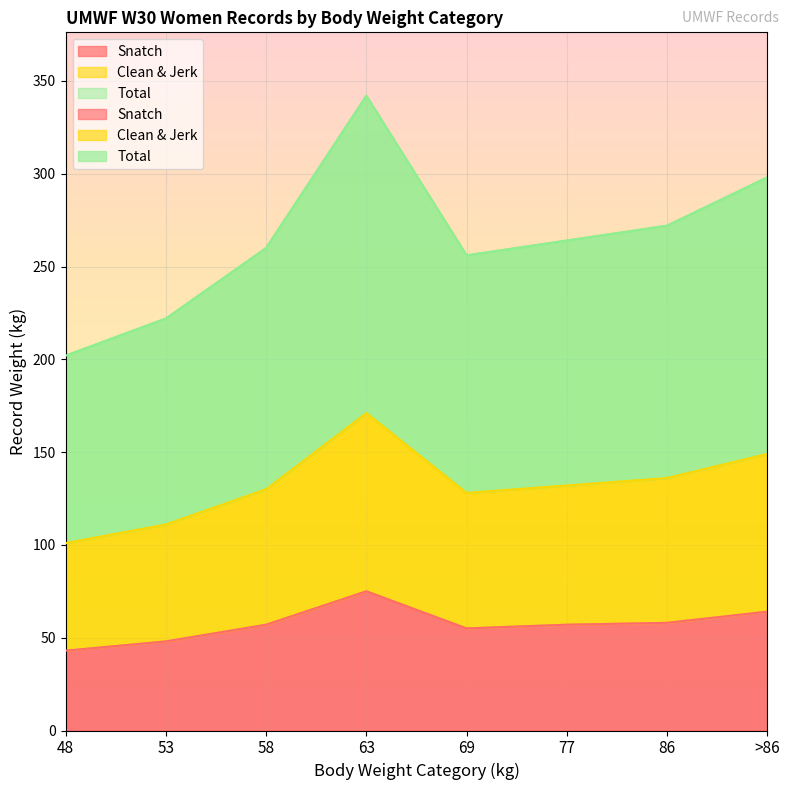

True or false: Total and Snatch cross at least once.

False